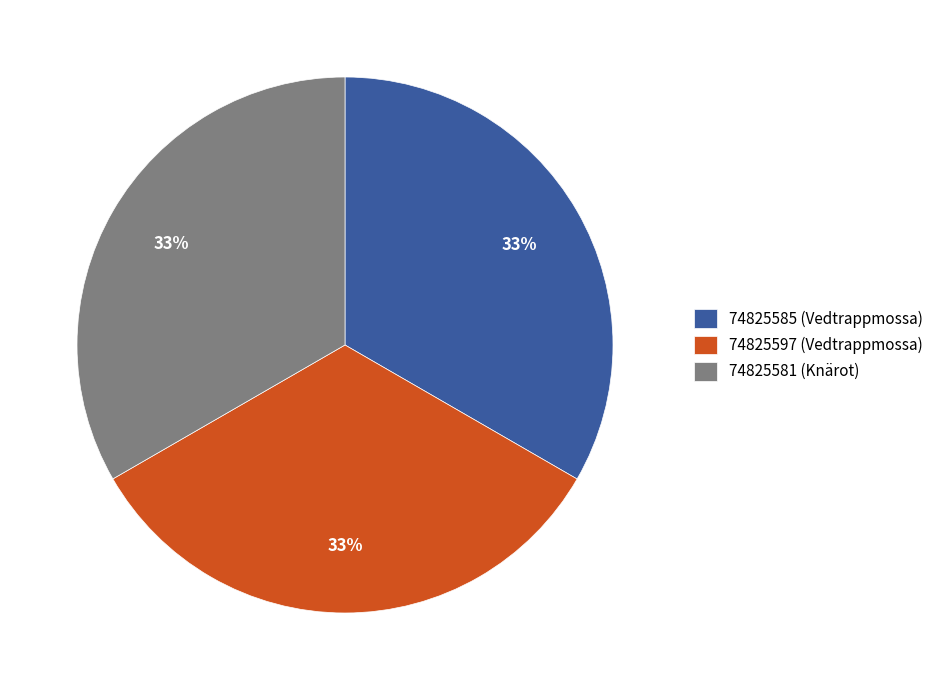

Approximately how many times larger is the value at 74825581 (Knärot) compared to 74825597 (Vedtrappmossa)?

1.0